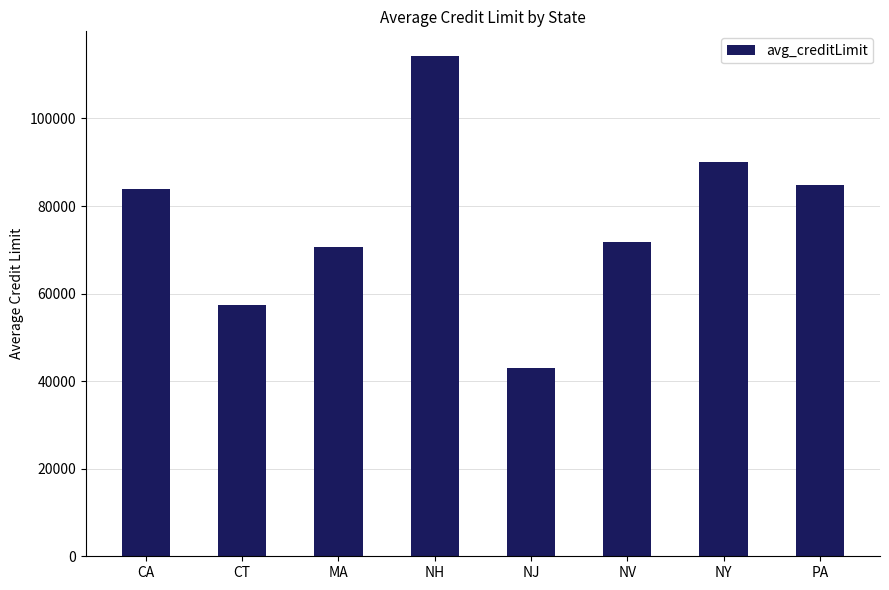

True or false: the data shows 46048.5 at MA.

False